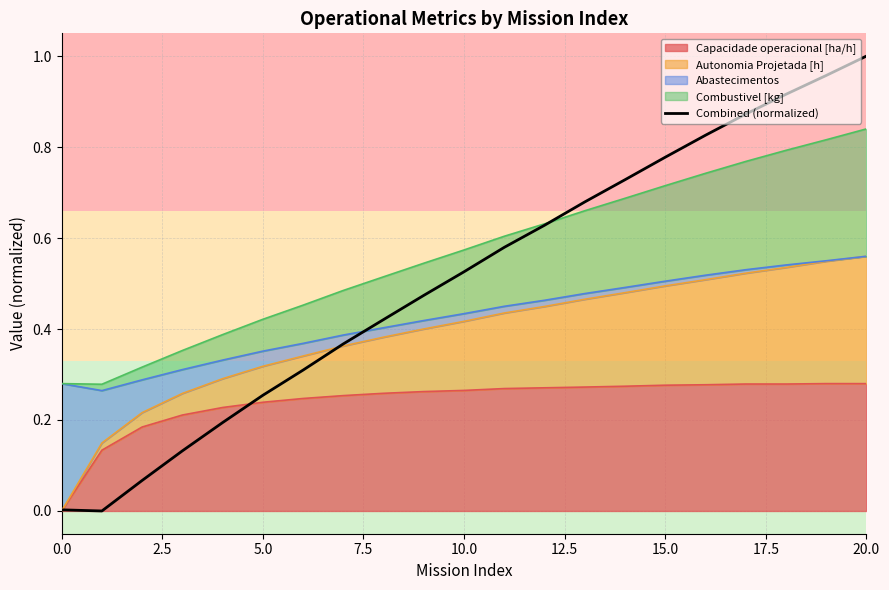

What value does the data have at 5.0?

0.3